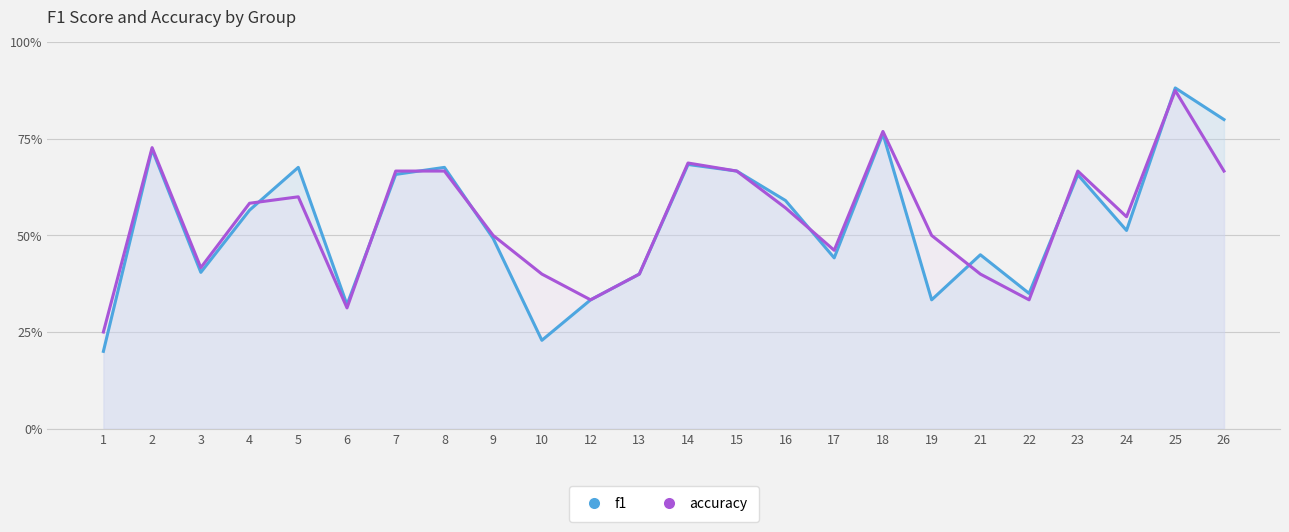

What is the sum of all f1 values?

12.8